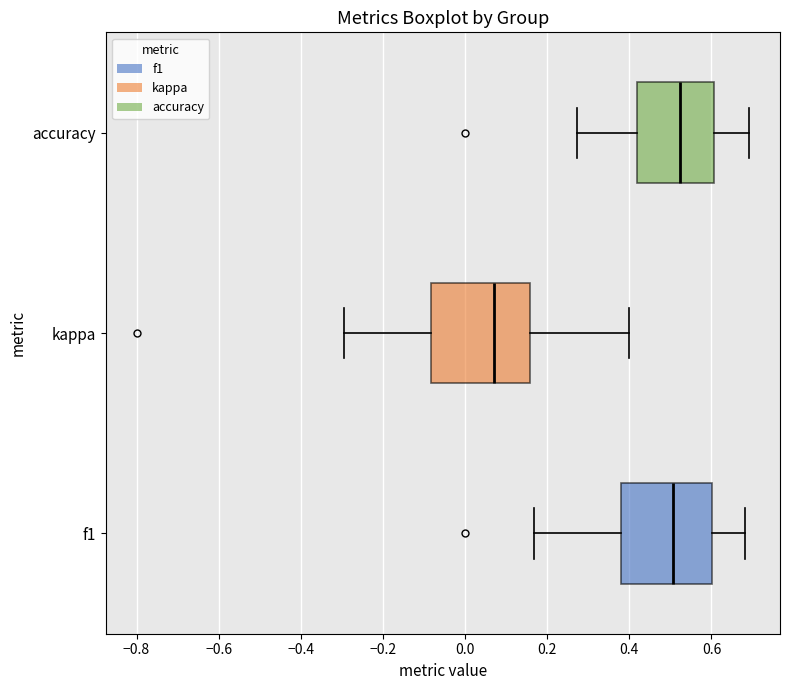

Reading bottom to top, read every box against the x-axis: the position of its median line, the range the box covers, and the ends of its whiskers. The values are not printed on the chart, so give them approximately, as read against the axis.

f1: median 0.50, box 0.38 to 0.60, whiskers 0.16 to 0.68
kappa: median 0.08, box -0.08 to 0.16, whiskers -0.30 to 0.40
accuracy: median 0.52, box 0.42 to 0.60, whiskers 0.28 to 0.70